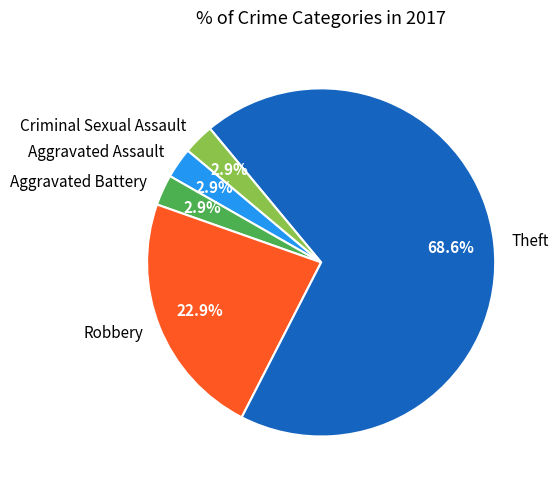

What is the total percentage of Criminal Sexual Assault and Theft?

71.4%